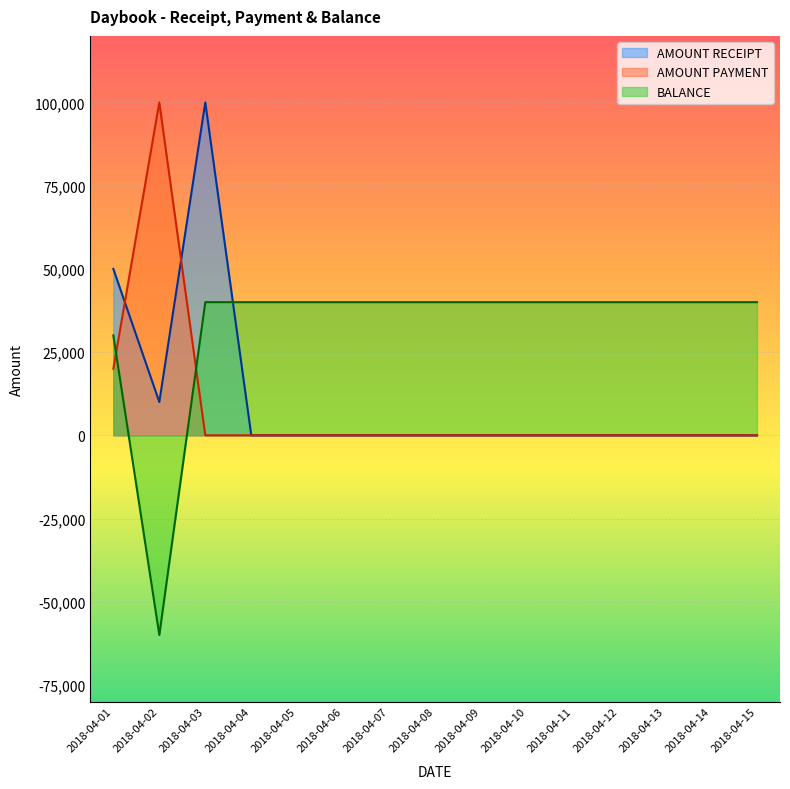

Where do AMOUNT PAYMENT and BALANCE first cross each other?

2018-04-01 and 2018-04-02